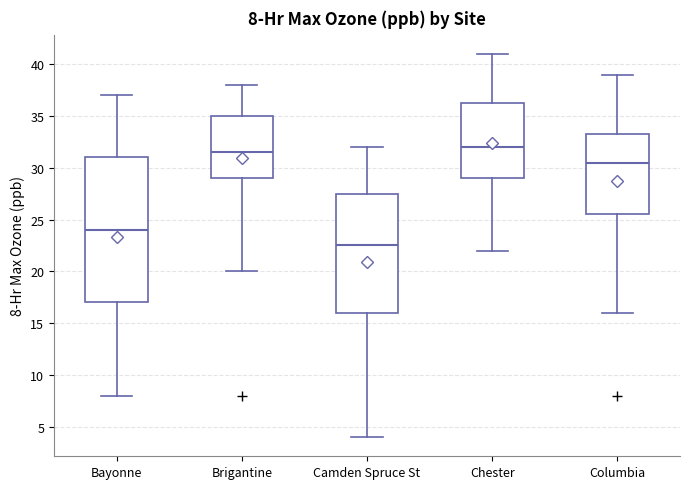

Comparing the boxes themselves (not the whiskers), which one is the tallest?

Bayonne